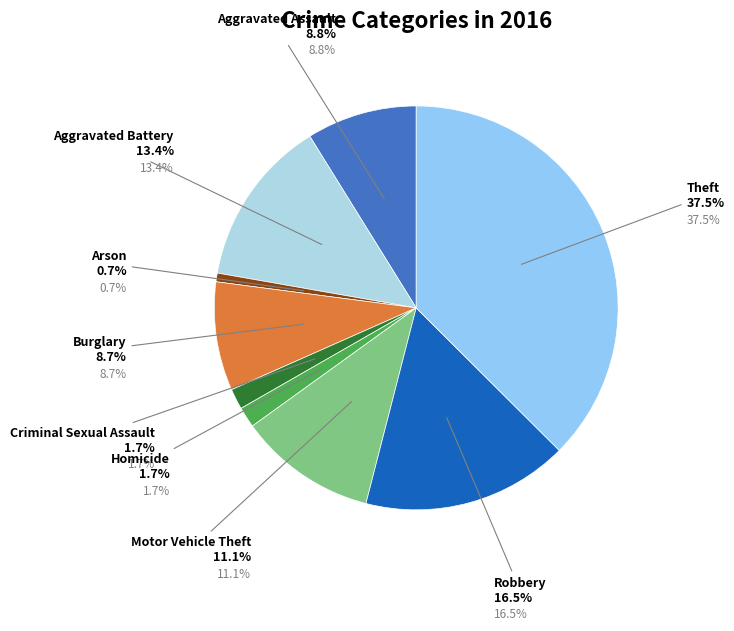

Count the number of slices in the pie.

9